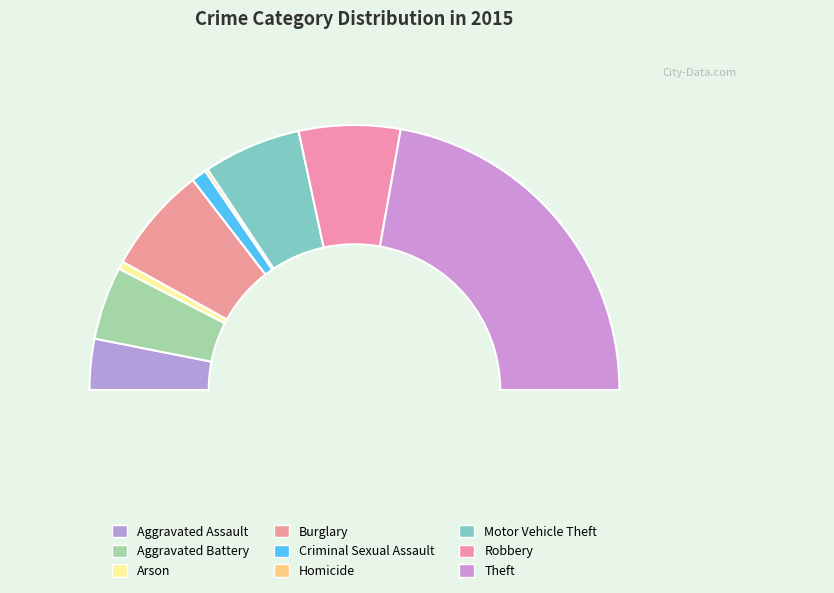

Which slice is the smallest?

Homicide